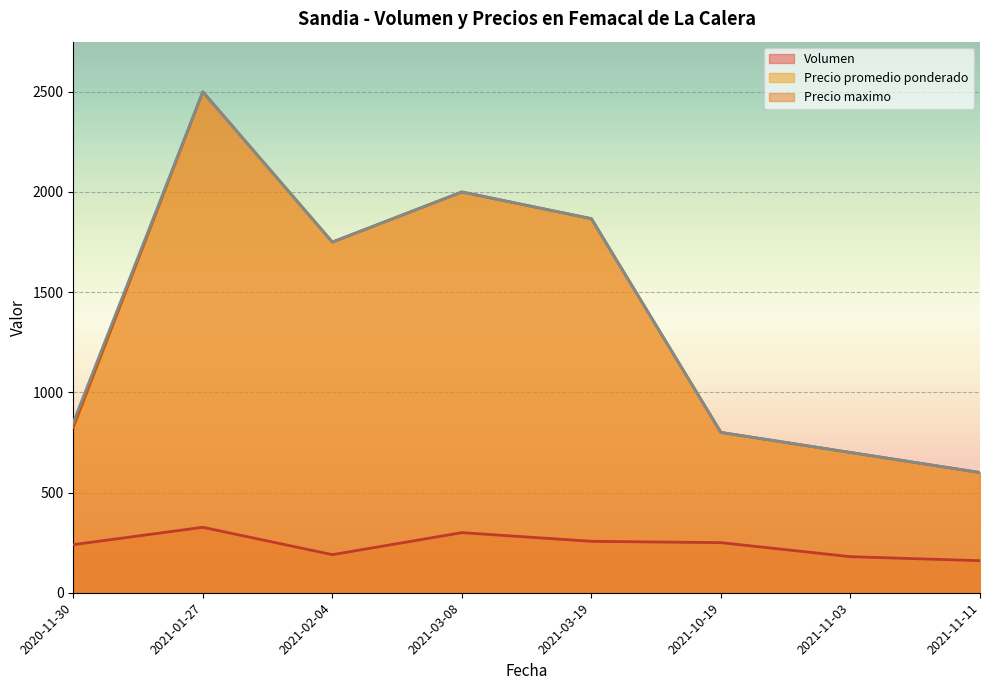

The value of Volumen at 2021-03-08 is 167.3. True or false?

False